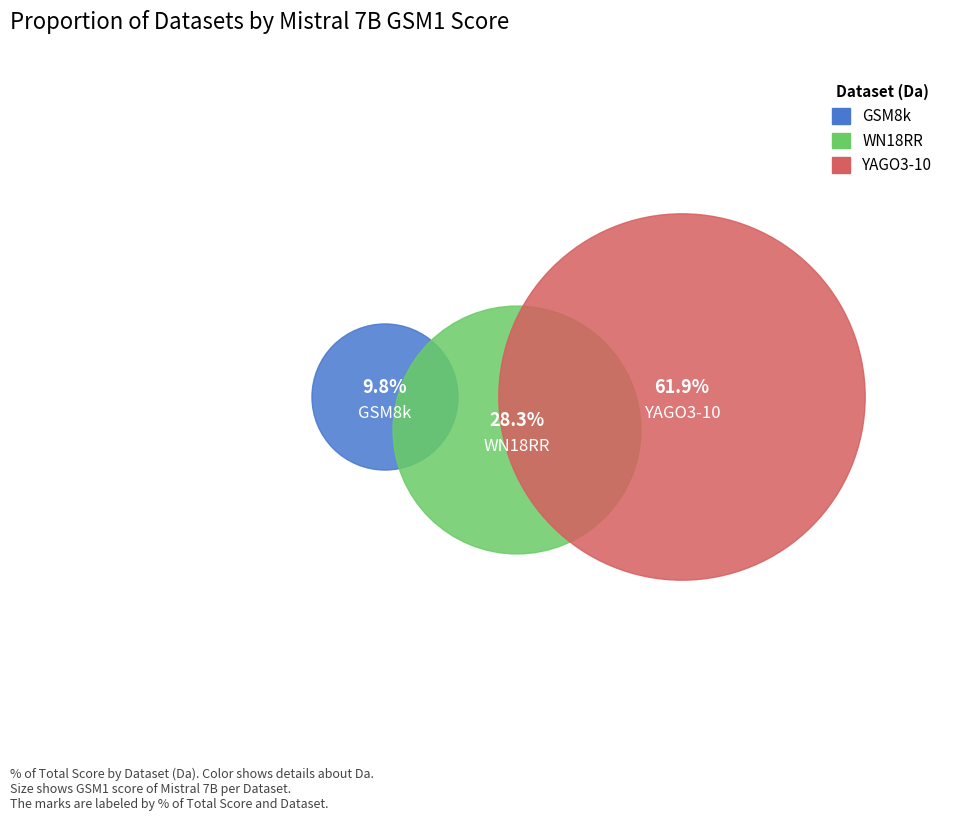

Which slice represents more than half of the pie?

YAGO3-10